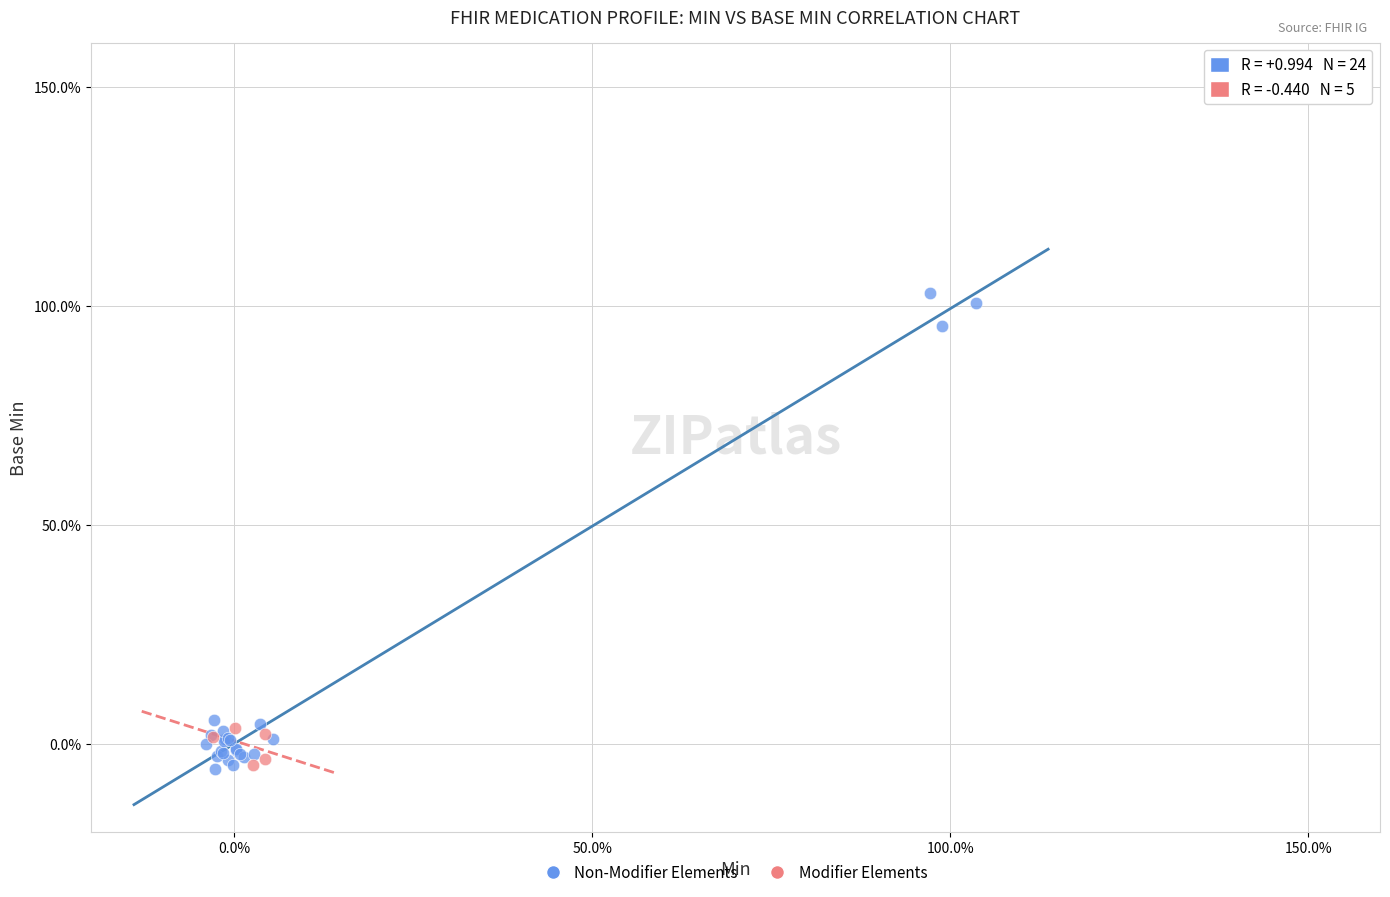

Which series has the largest Y range (max minus min)?

Non-Modifier Elements